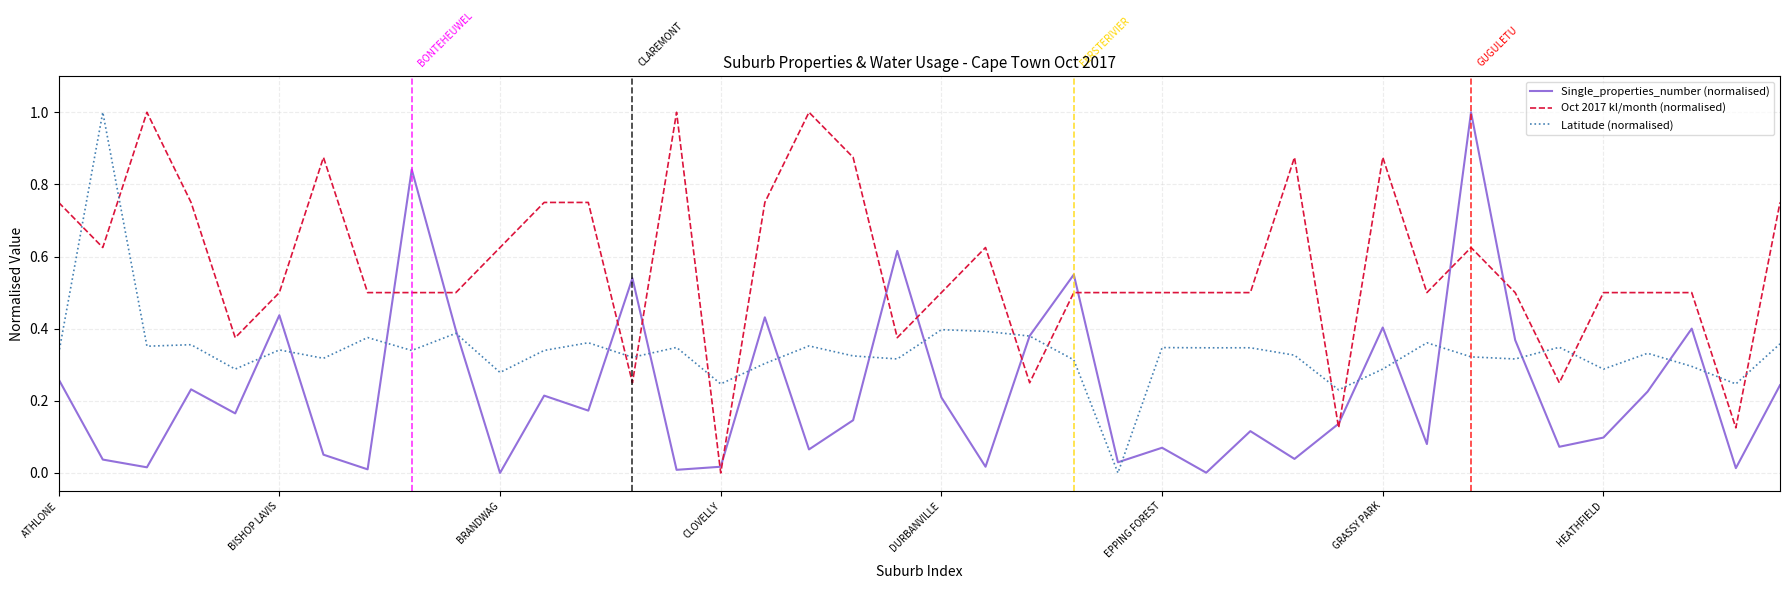

Rank the series by their average value, from highest to lowest.

Oct 2017 kl/month (normalised), Latitude (normalised), Single_properties_number (normalised)